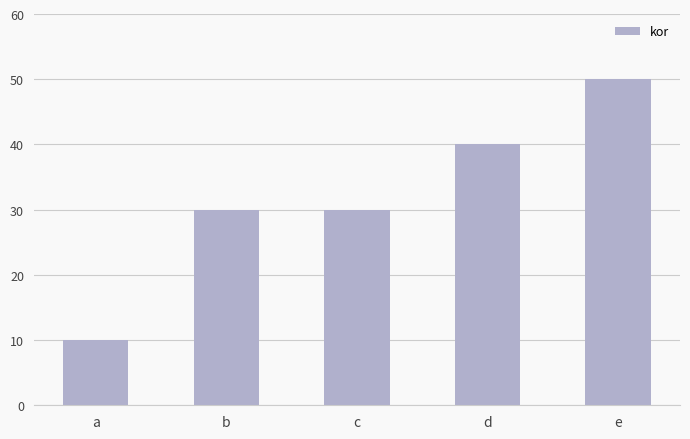

What value does the data have at a?

10